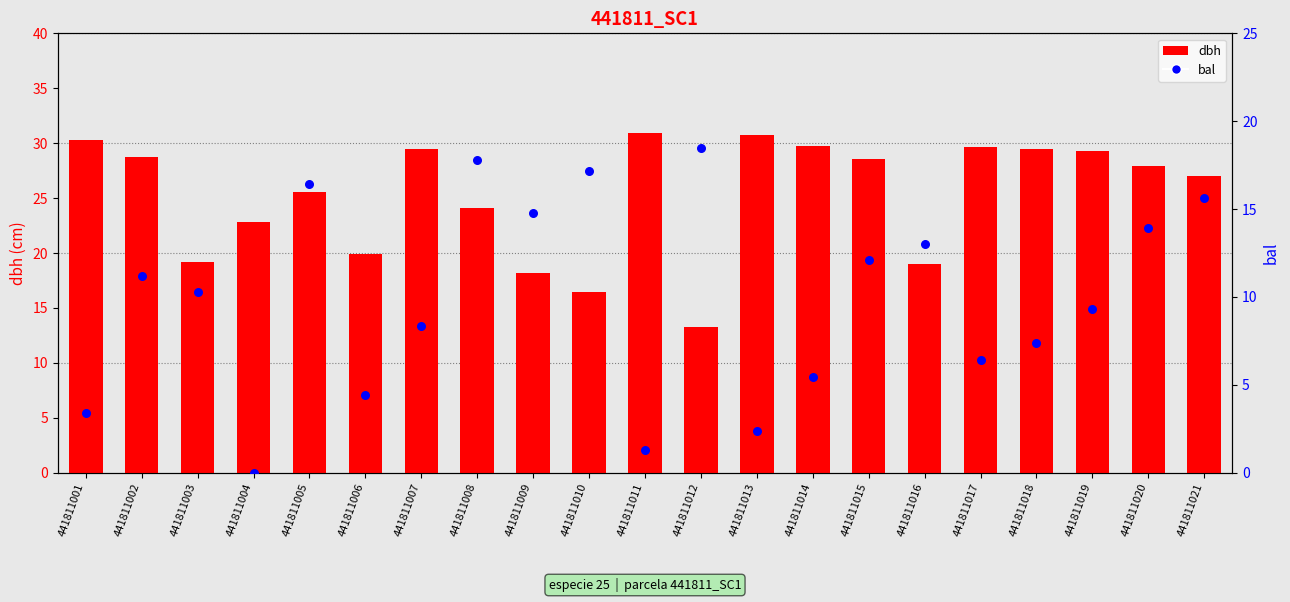

Which series has the largest Y range (max minus min)?

bal